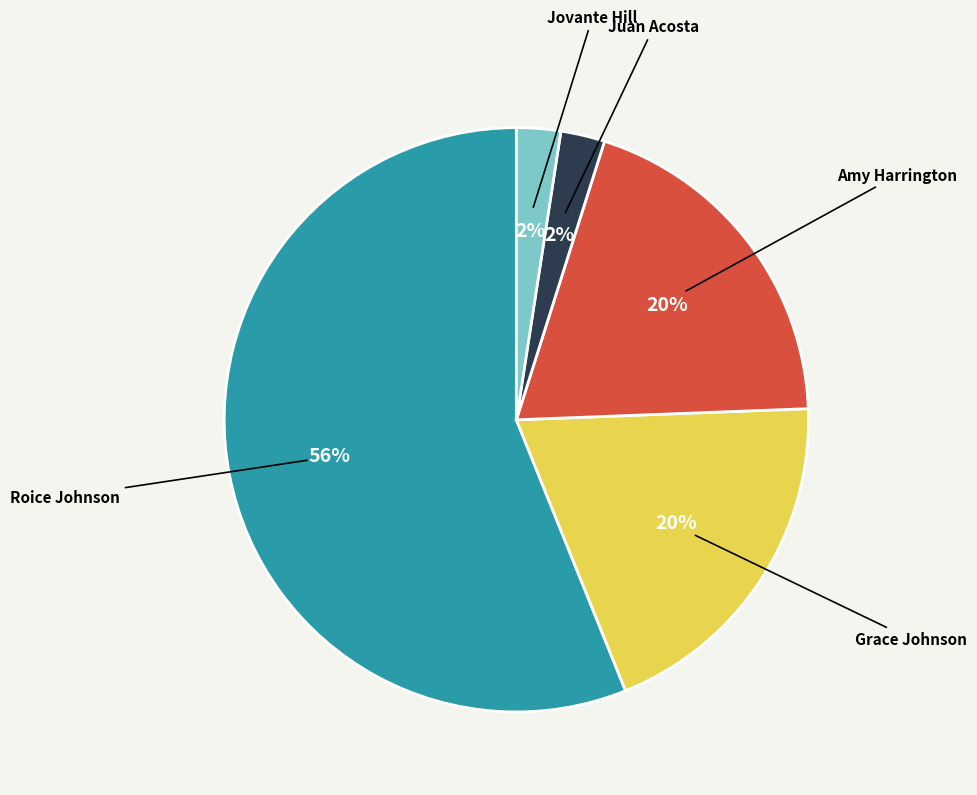

How many slices are in this pie chart?

5